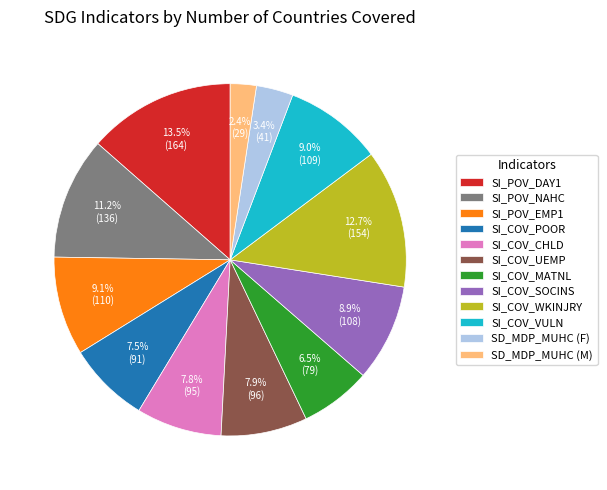

Which has a higher value, SD_MDP_MUHC (F) or SI_COV_MATNL?

SI_COV_MATNL